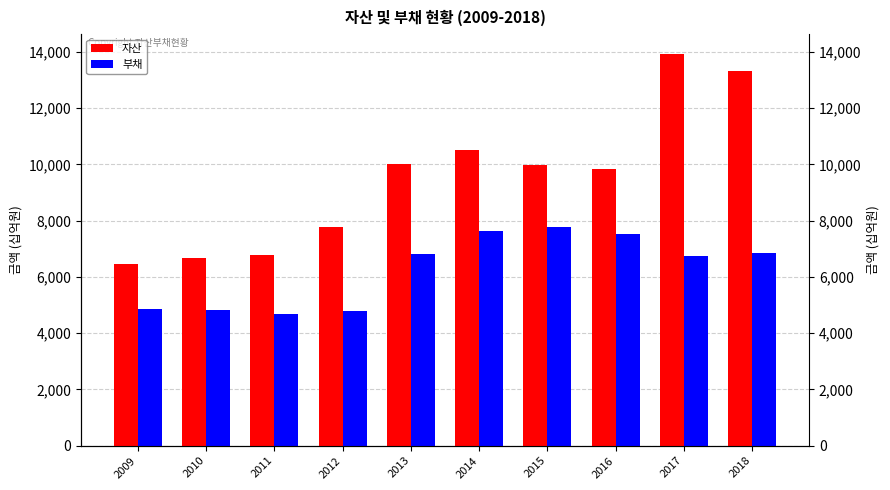

Reading right to left, extract all data points from this chart.

자산: 13317938	13931232	9833732	9964291	10509108	9996550	7760613	6764634	6685045	6470462
부채: 6865794	6755696	7516079	7760772	7621171	6815059	4795141	4676654	4815129	4875087